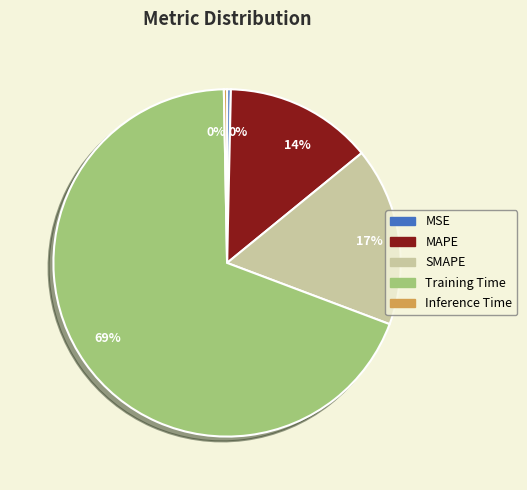

To the nearest percent, what is the average slice percentage?

20%